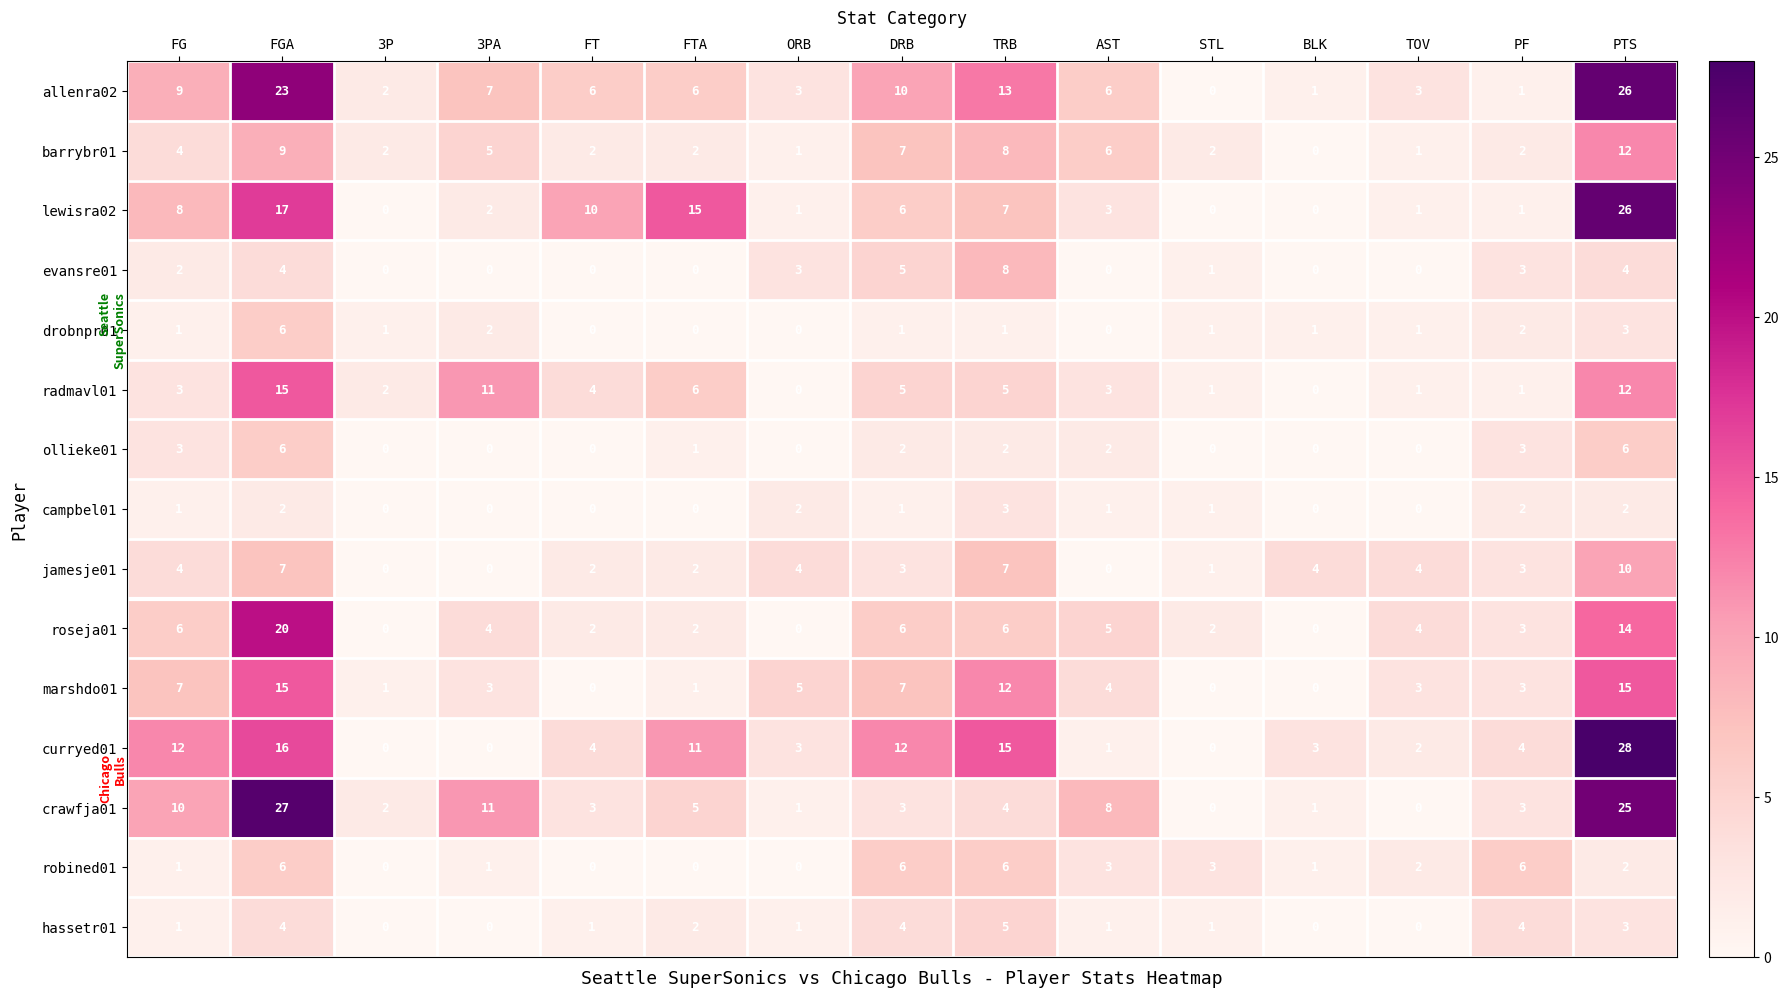

At which label does barrybr01 first exceed 2?

FG